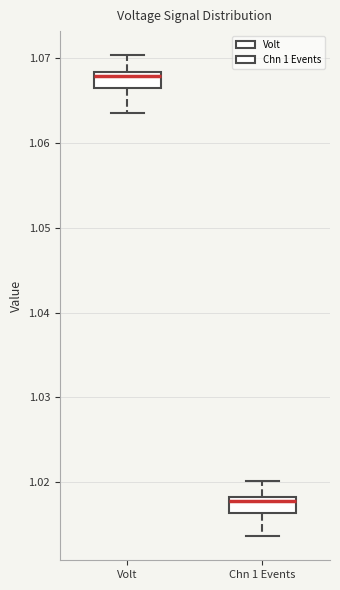

Which box's median line is the lowest?

Chn 1 Events